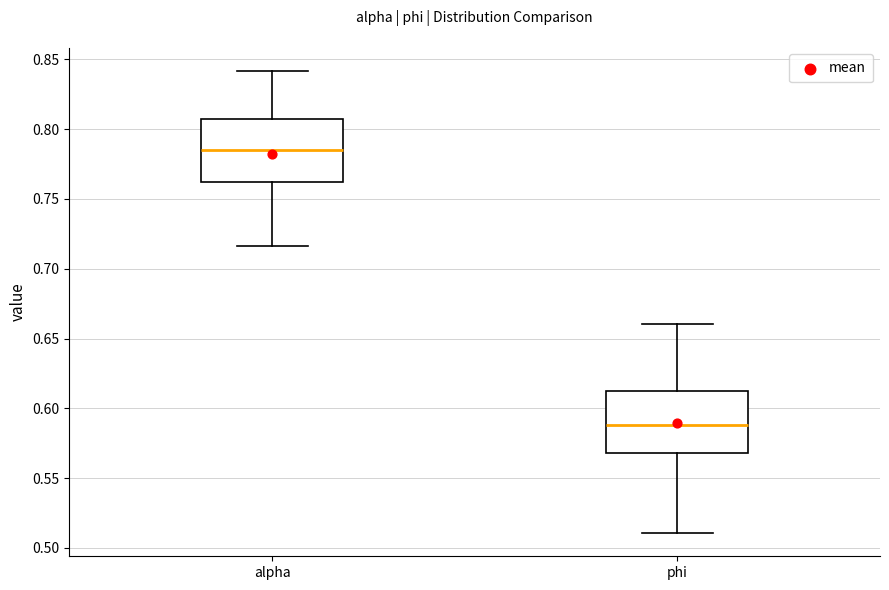

Reading left to right, transcribe this box plot: for each box, give where its median line is, the range the box spans, and where its two whiskers end, as read against the y-axis. The values are not printed on the chart, so give them approximately, as read against the axis.

alpha: median 0.785, box 0.760 to 0.805, whiskers 0.715 to 0.840
phi: median 0.590, box 0.570 to 0.615, whiskers 0.510 to 0.660